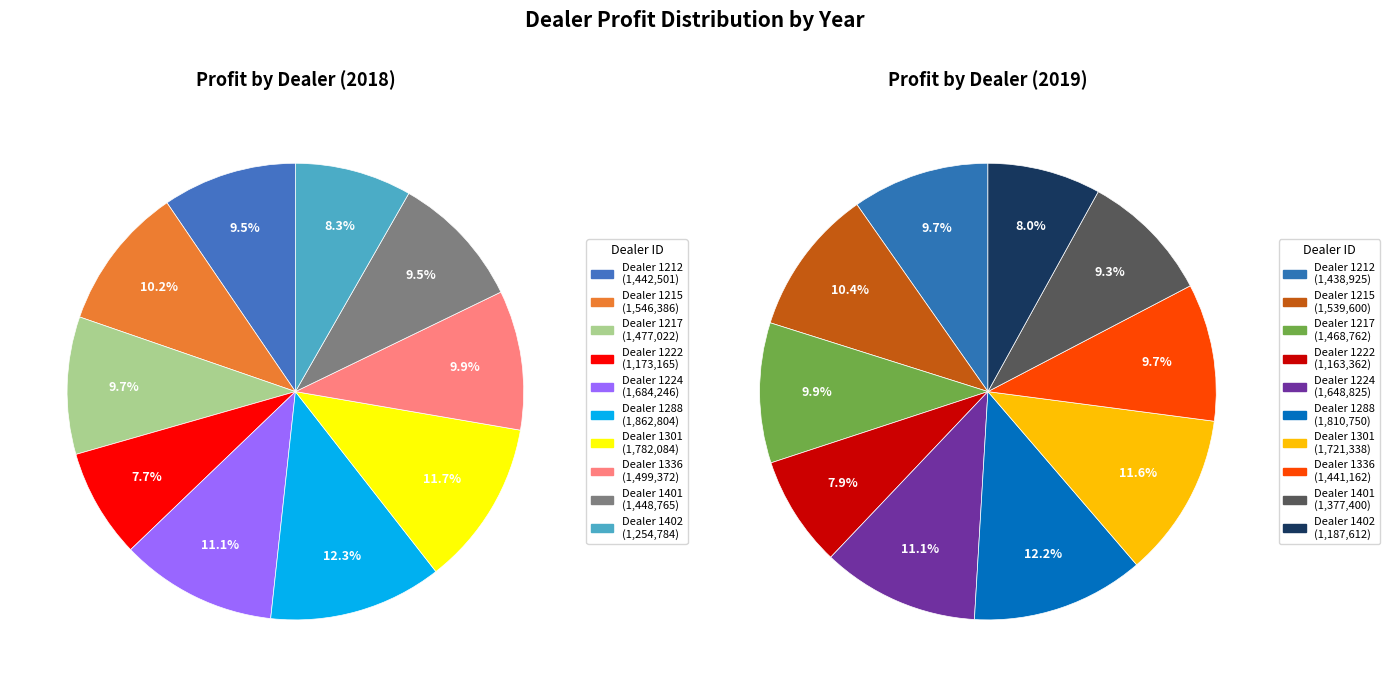

What is the spread (max minus min) of values at 1336?

58209.5